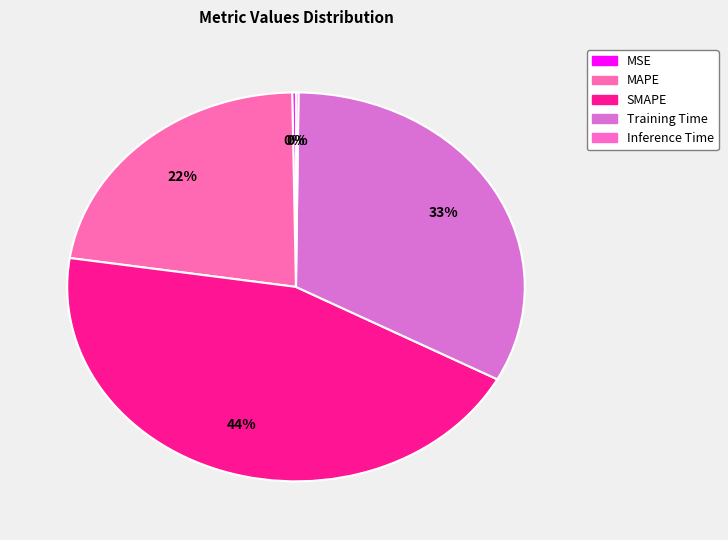

To the nearest percent, what portion does Training Time represent?

33%